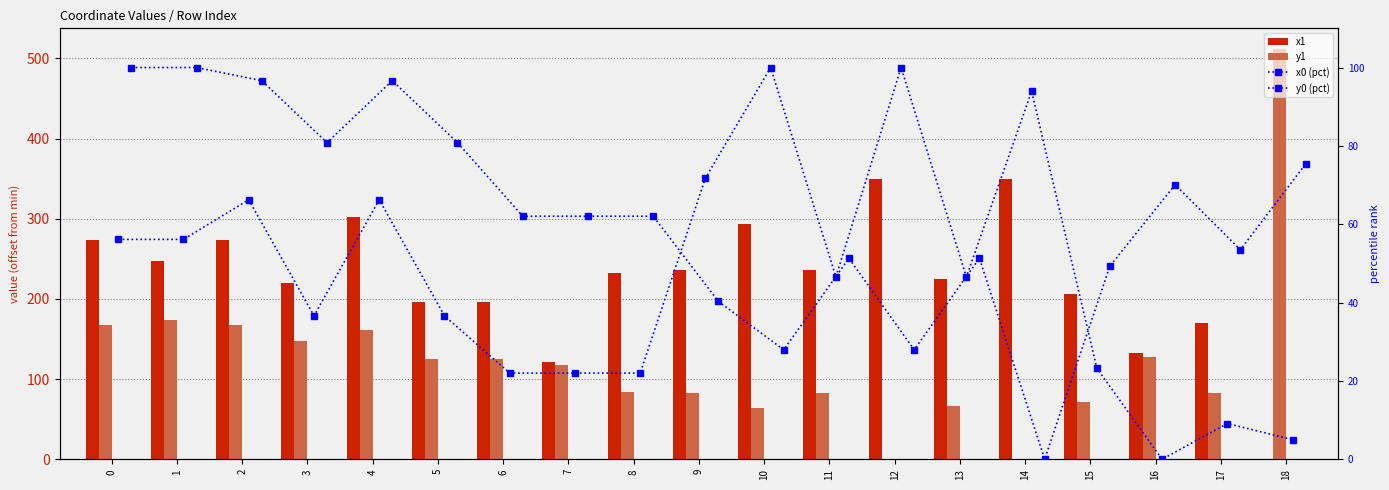

What are all the series names shown in the legend?

x1, y1, x0 (pct), y0 (pct)